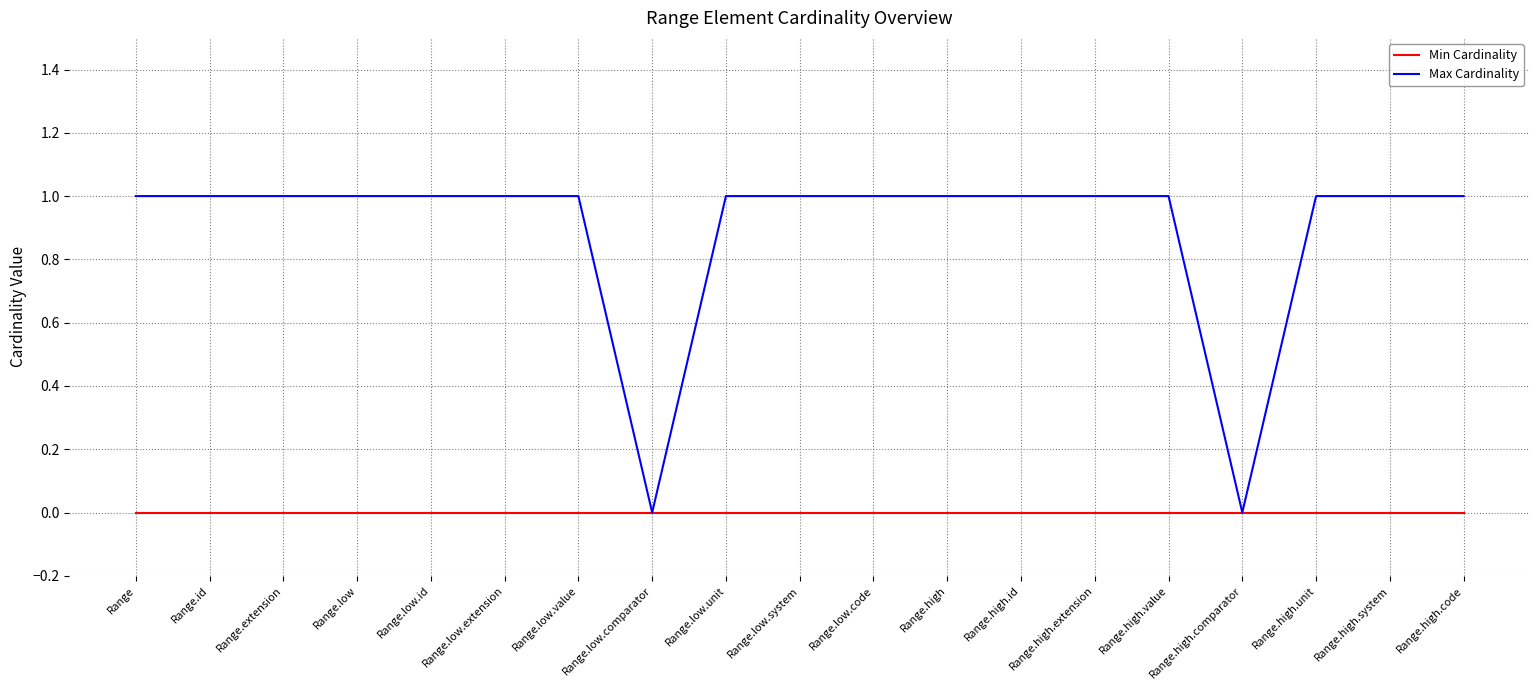

Which series has the widest spread of values?

Max Cardinality